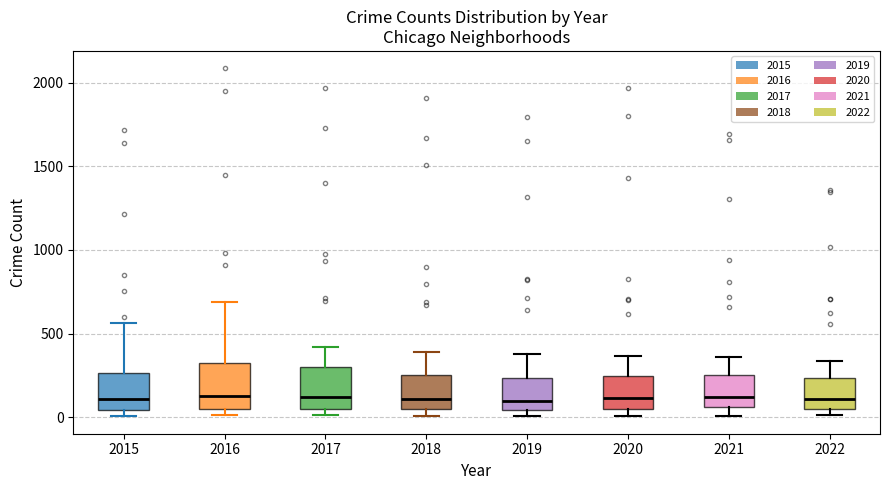

Reading left to right, transcribe this box plot: for each box, give where its median line is, the range the box spans, and where its two whiskers end, as read against the y-axis. The values are not printed on the chart, so give them approximately, as read against the axis.

2015: median 100, box 50 to 250, whiskers 0 to 550
2016: median 150, box 50 to 300, whiskers 0 to 700
2017: median 100, box 50 to 300, whiskers 0 to 400
2018: median 100, box 50 to 250, whiskers 0 to 400
2019: median 100, box 50 to 250, whiskers 0 to 400
2020: median 100, box 50 to 250, whiskers 0 to 350
2021: median 100, box 50 to 250, whiskers 0 to 350
2022: median 100, box 50 to 250, whiskers 0 to 350